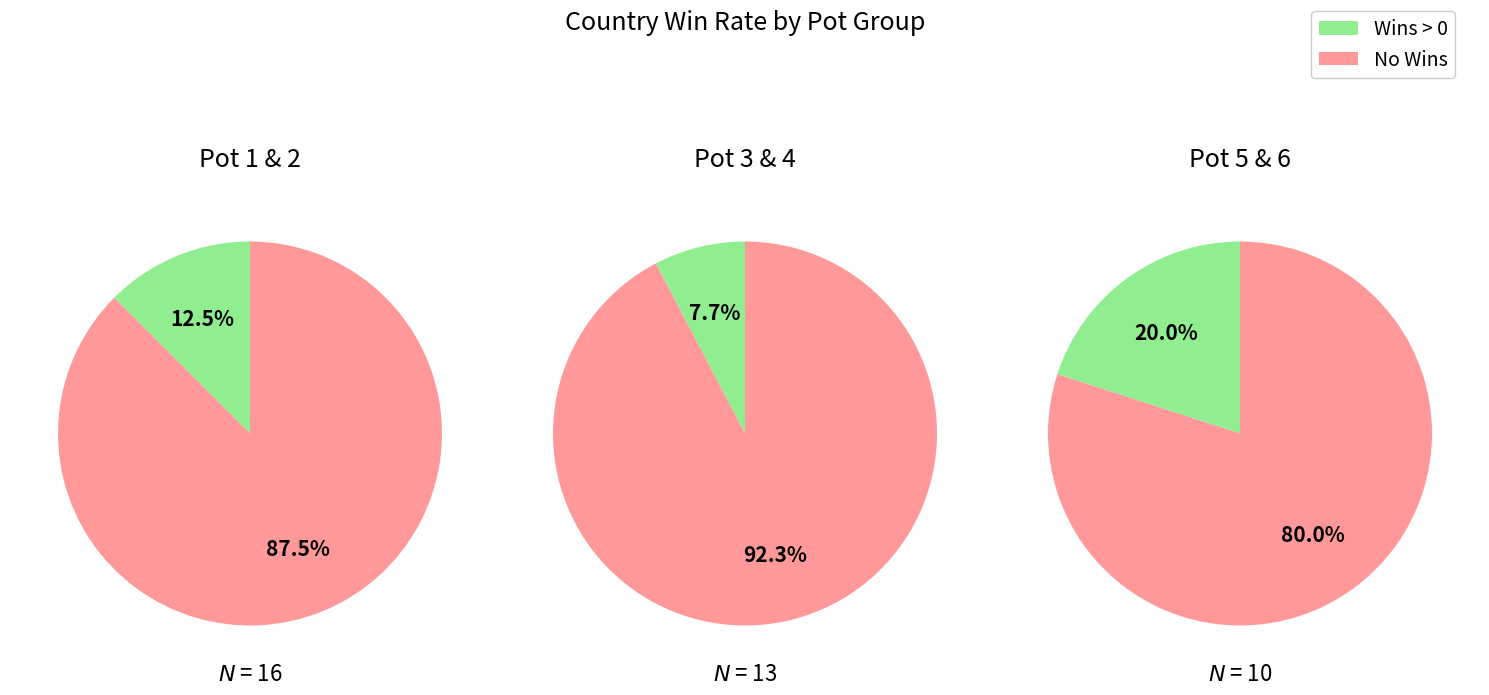

How many slices are in this pie chart?

2